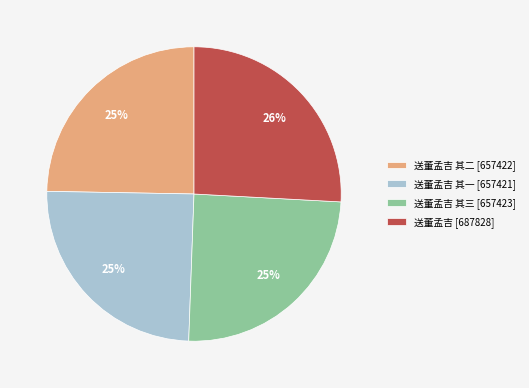

Which category has the biggest portion of the pie?

送董孟吉 [687828]